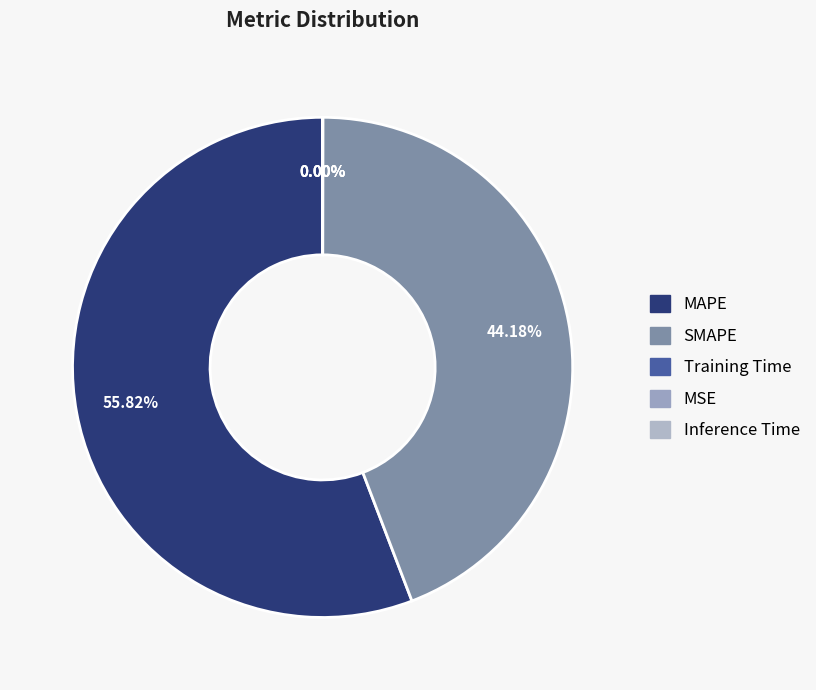

Is it true that MSE is 0% of the pie?

True